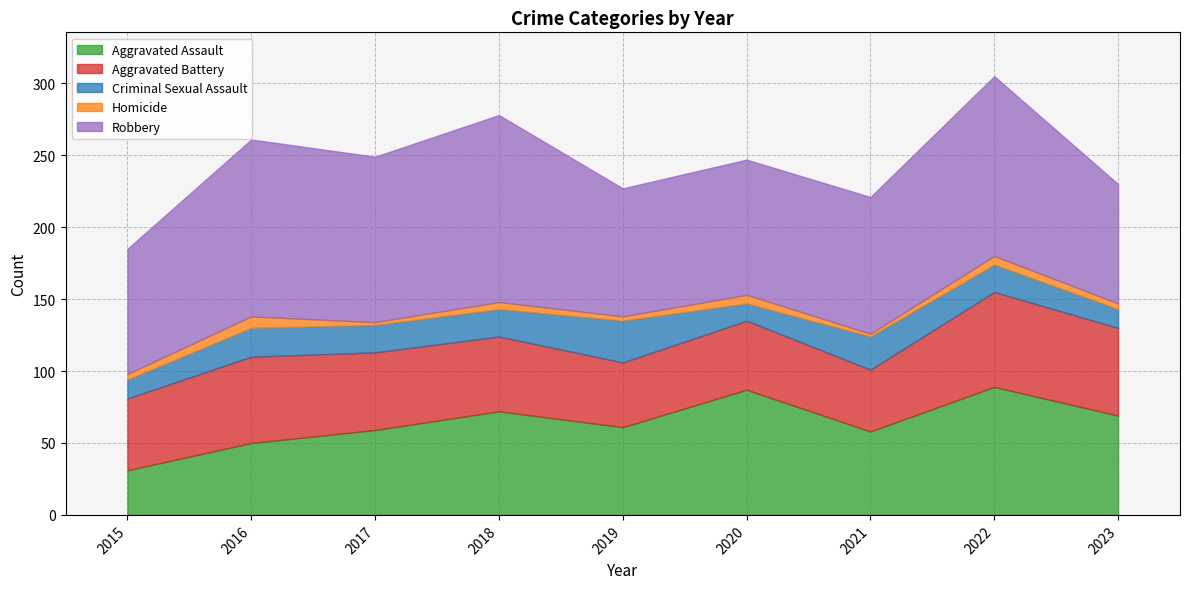

Rank the series by their maximum value, from lowest to highest.

Homicide, Criminal Sexual Assault, Aggravated Battery, Aggravated Assault, Robbery